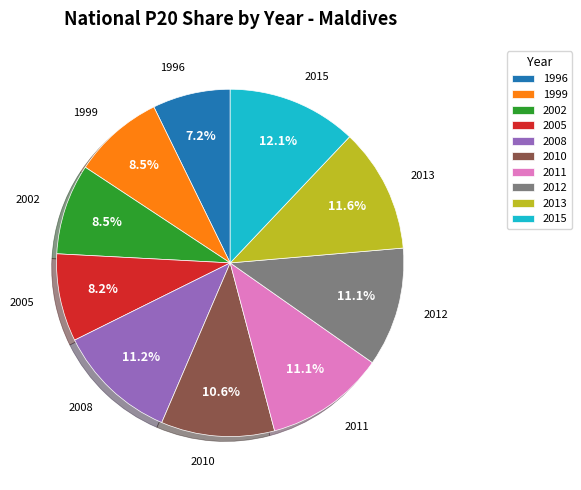

How many slices are in this pie chart?

10